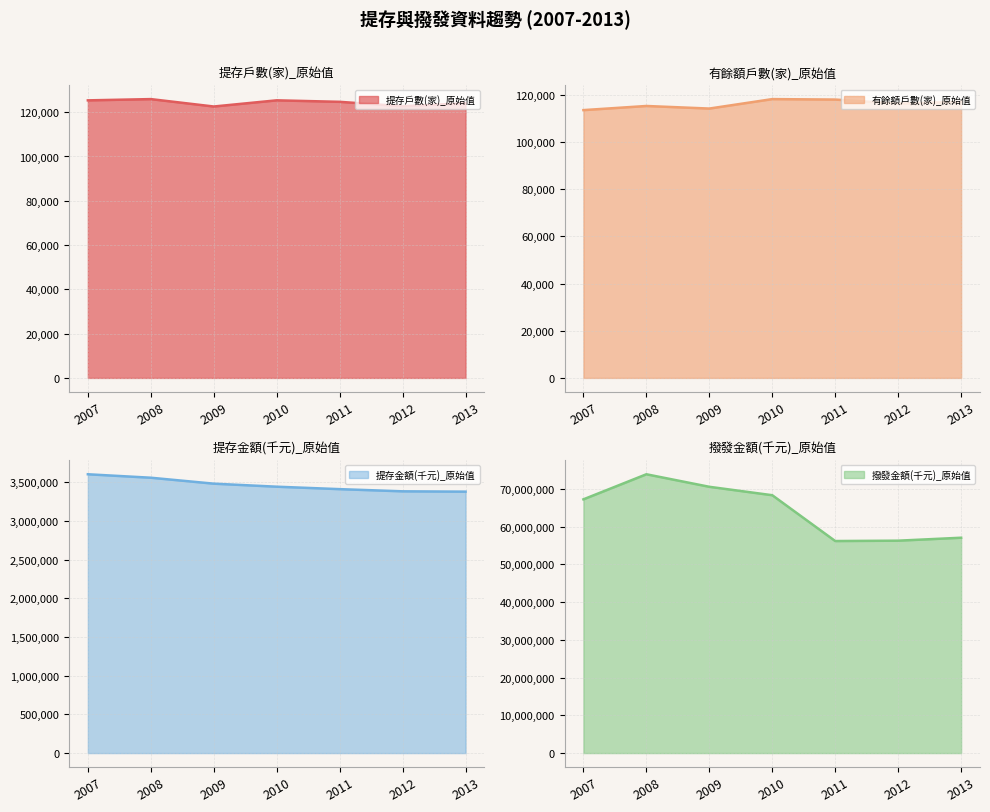

What is the maximum value for 有餘額戶數(家)_原始值?

118163